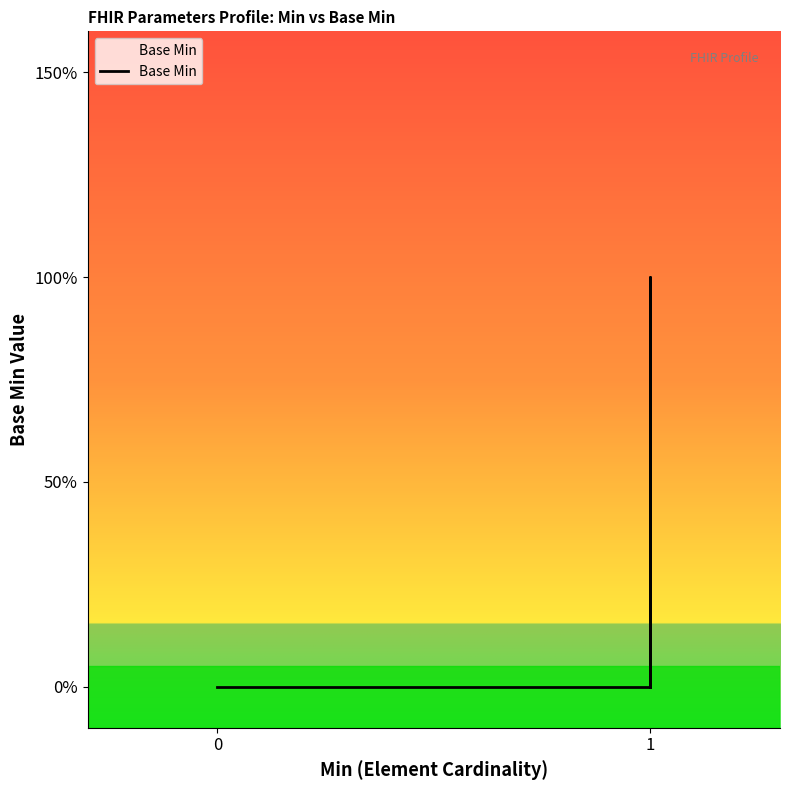

Which has a higher value, 1 or 0?

1